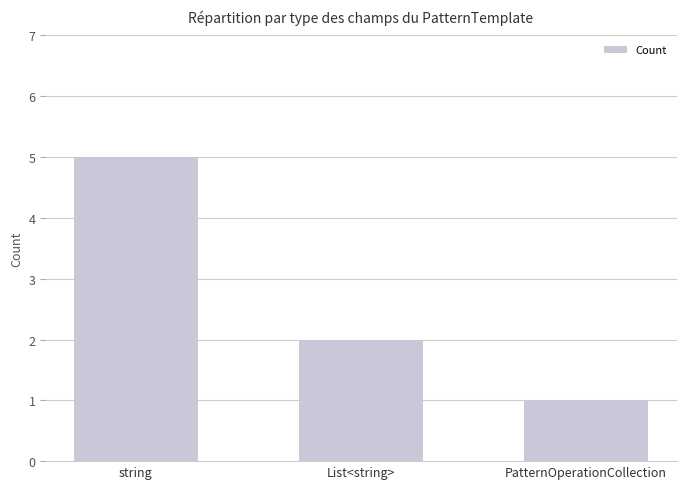

What is the difference between the values at string and List<string>?

3